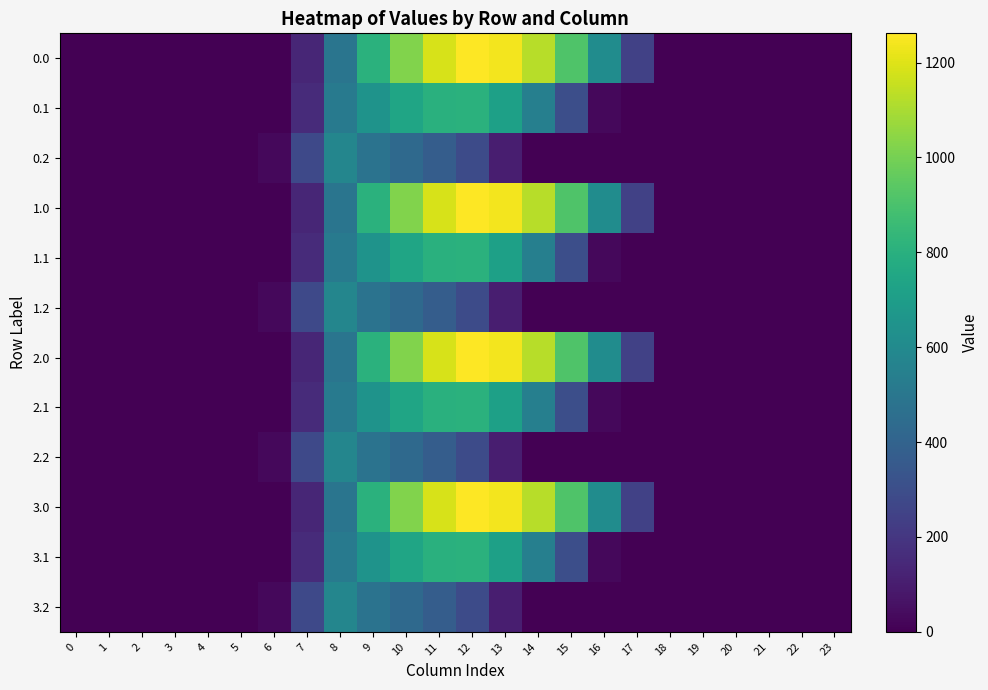

At 23, list the series in order from largest to smallest.

0.0, 0.1, 0.2, 1.0, 1.1, 1.2, 2.0, 2.1, 2.2, 3.0, 3.1, 3.2